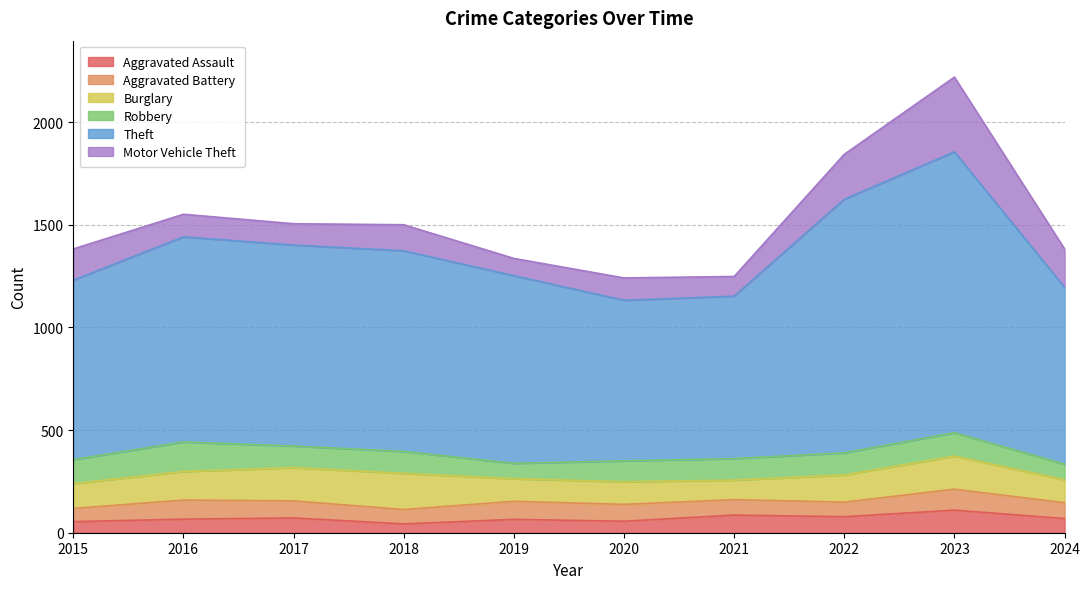

Where is the first local minimum for Theft?

2020